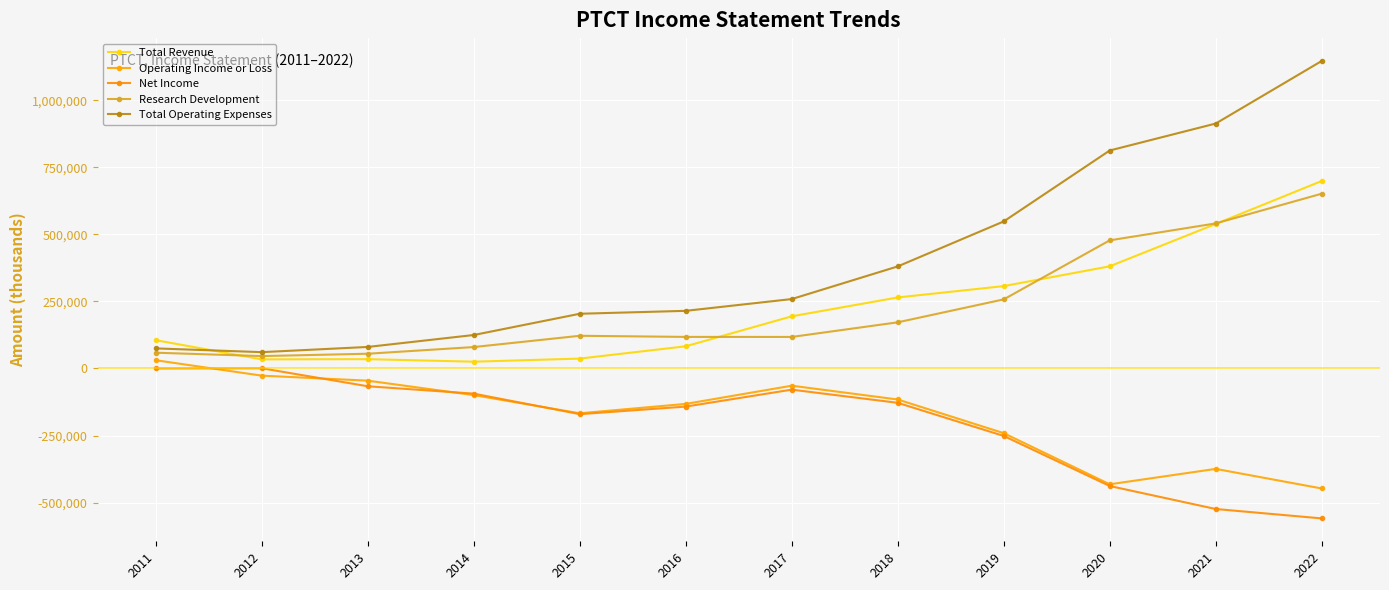

Does the chart have visible grid lines?

Yes